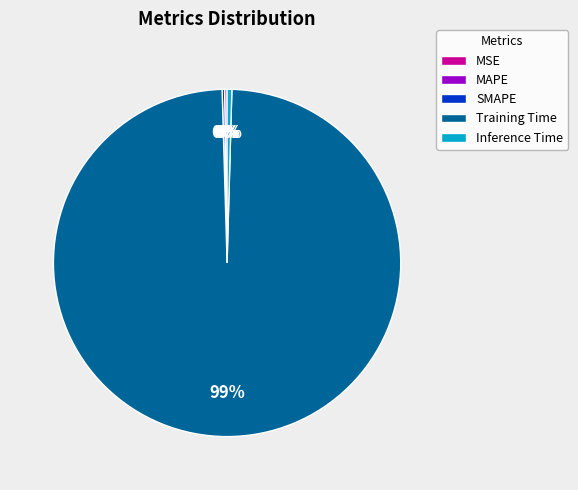

What is the largest slice in the pie chart?

Training Time